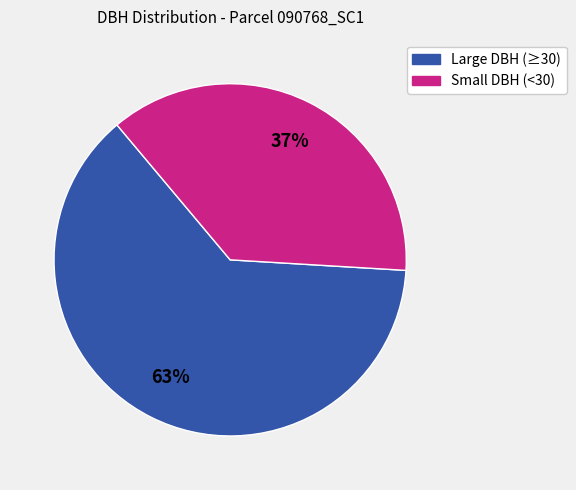

Does any single category account for the majority?

Yes